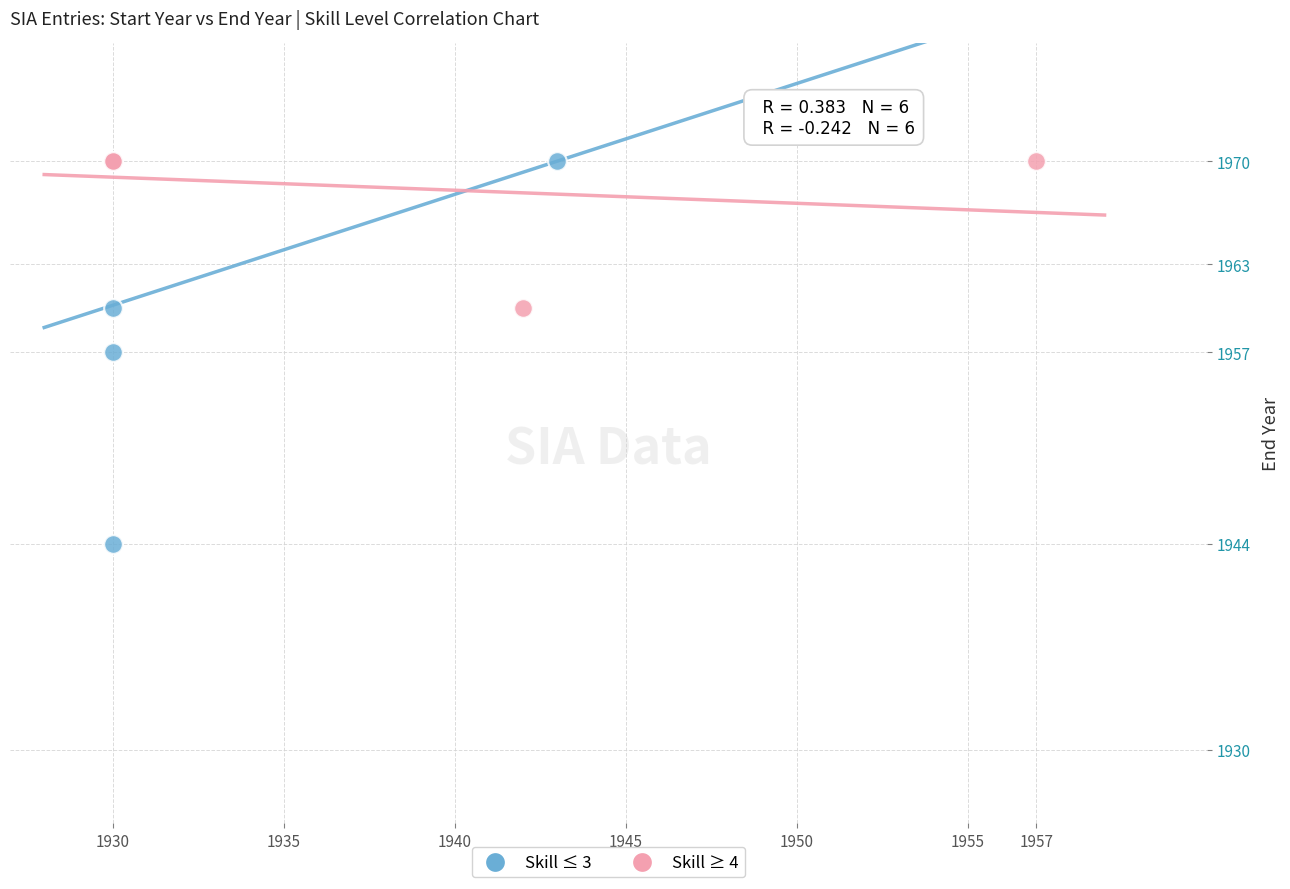

Which series has the widest spread of Y values?

Skill ≤ 3